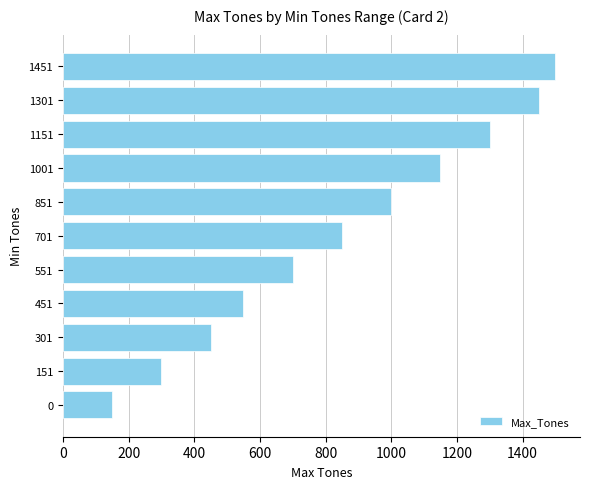

Does the chart contain stacked bars?

No